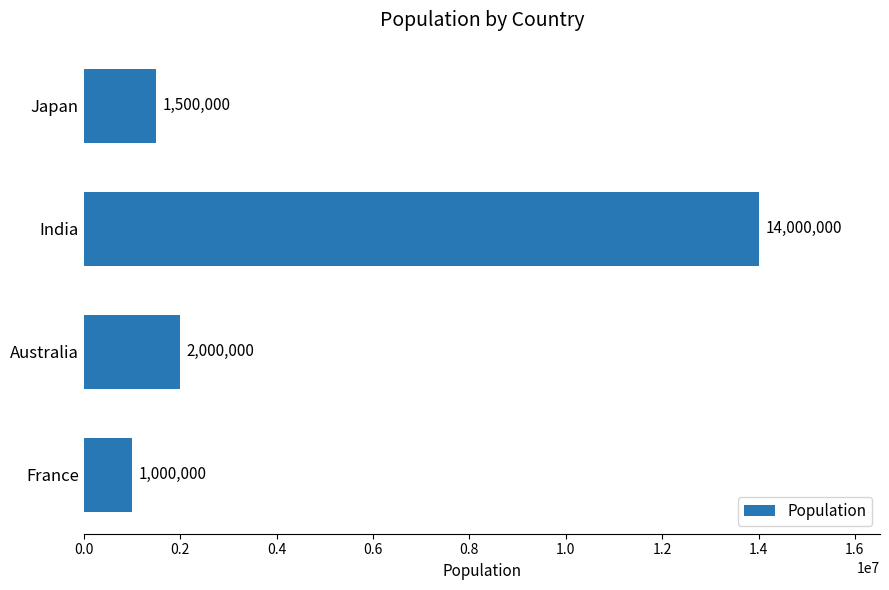

The value at France is 391235. True or false?

False